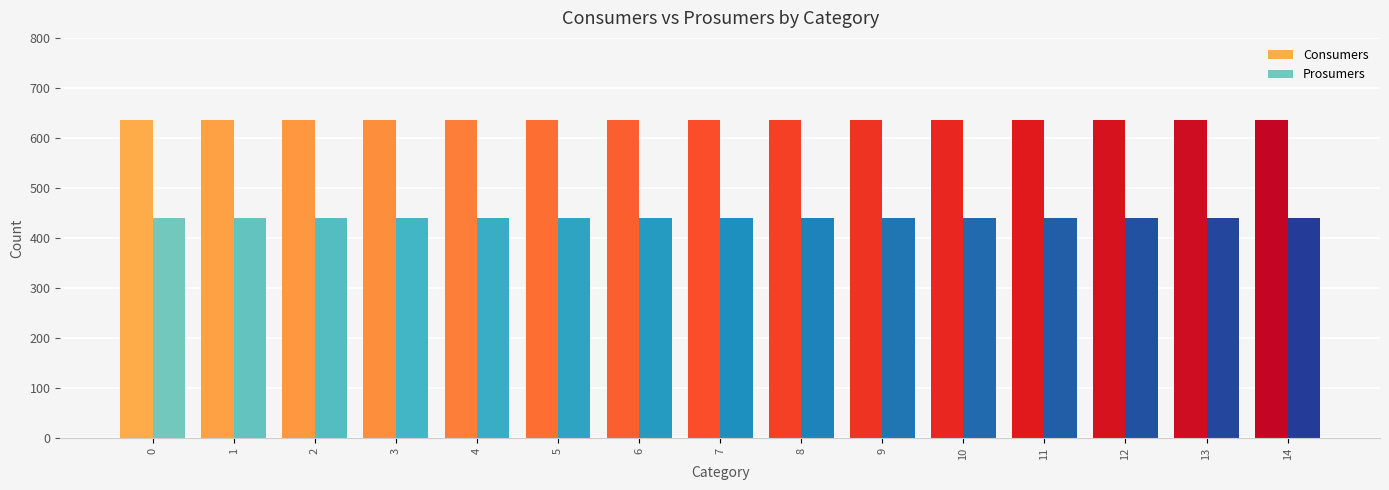

What is the smallest value displayed?

440